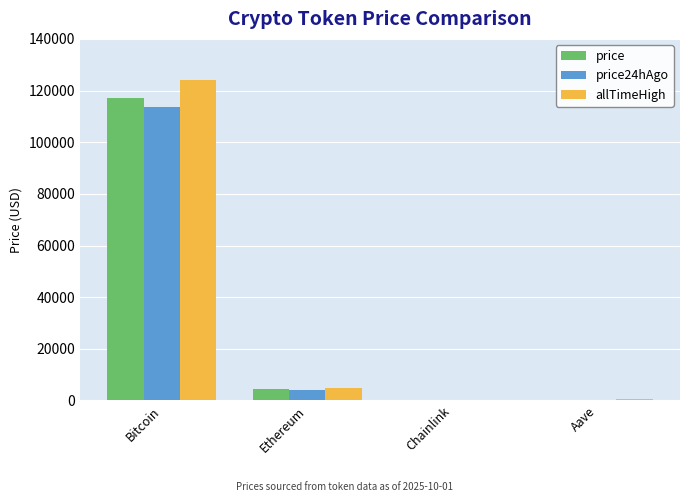

What is the maximum value for price24hAgo?

113651.0